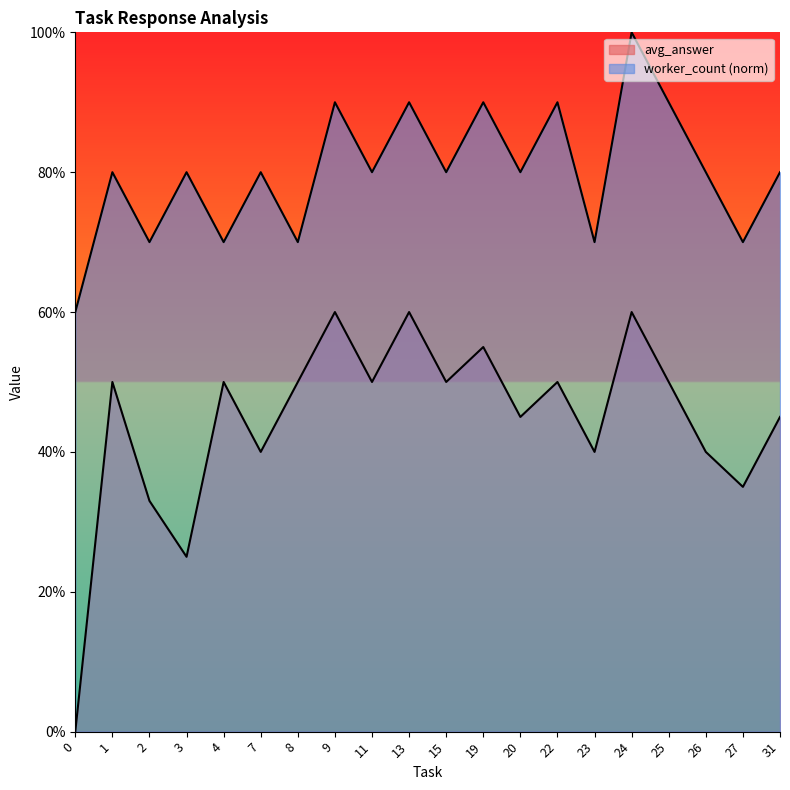

True or false: worker_count and avg_answer cross at least once.

False